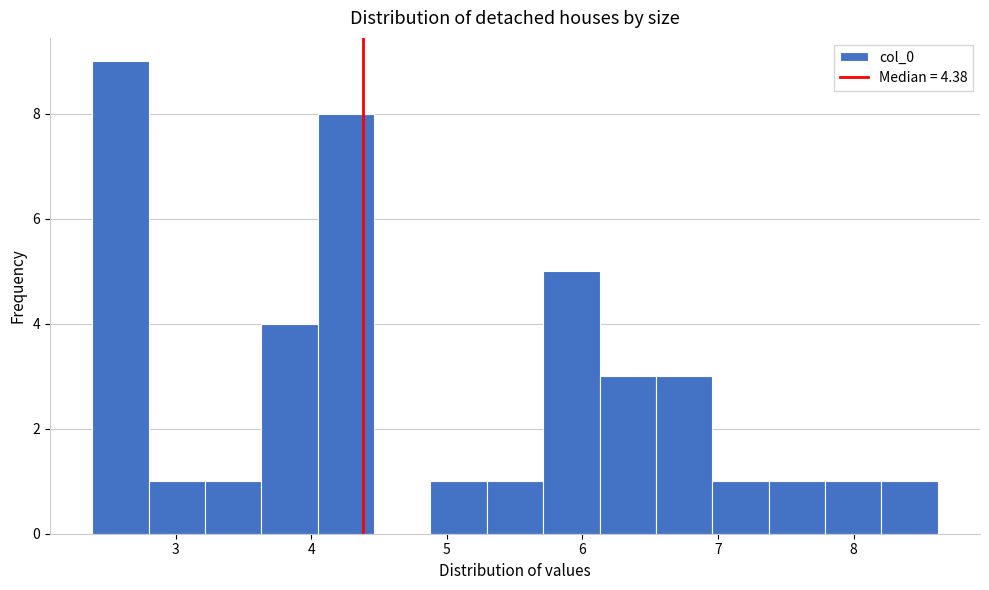

Reading left to right, transcribe this chart: for each bar, give the range it covers on the x-axis and its height. Neither the bar edges nor the heights are printed on the chart, so give them approximately, as read against the axes.

2.4 to 2.8: 9
2.8 to 3.2: 1
3.2 to 3.6: 1
3.6 to 4.0: 4
4.0 to 4.5: 8
4.5 to 4.9: 0
4.9 to 5.3: 1
5.3 to 5.7: 1
5.7 to 6.1: 5
6.1 to 6.5: 3
6.5 to 7.0: 3
7.0 to 7.4: 1
7.4 to 7.8: 1
7.8 to 8.2: 1
8.2 to 8.6: 1